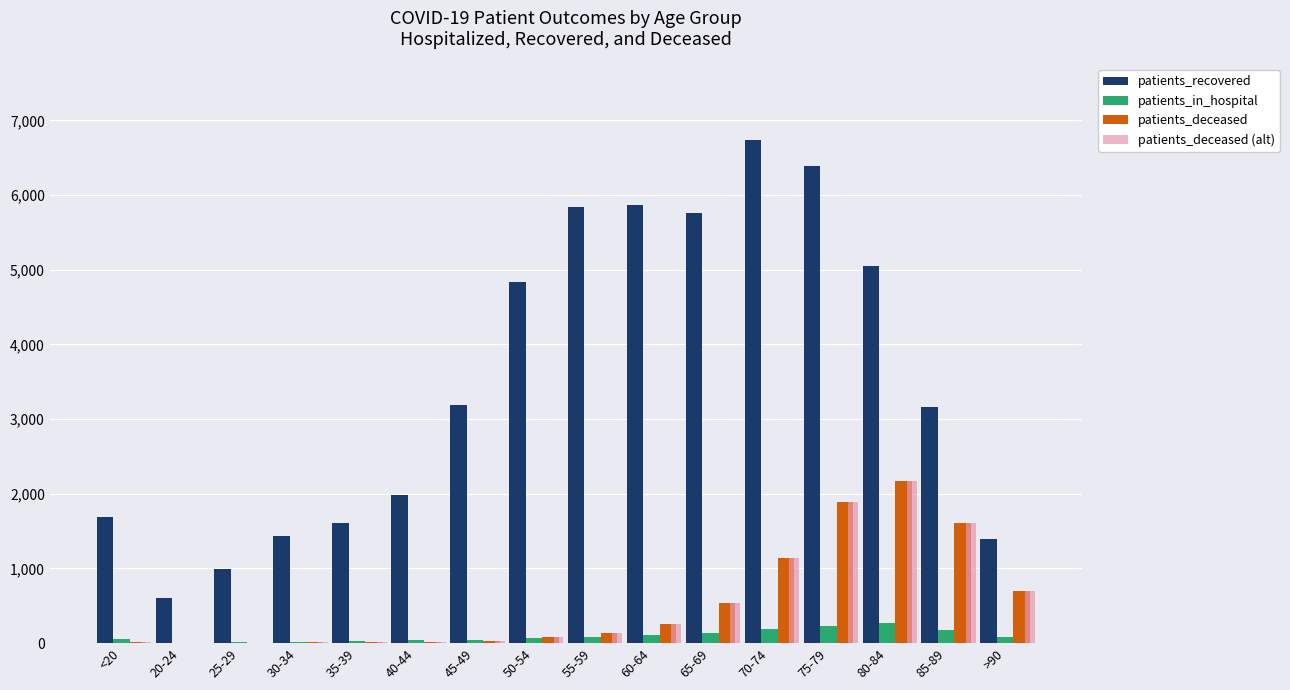

Is the value of patients_deceased (alt) at >90 greater than the value of patients_in_hospital at 75-79?

Yes